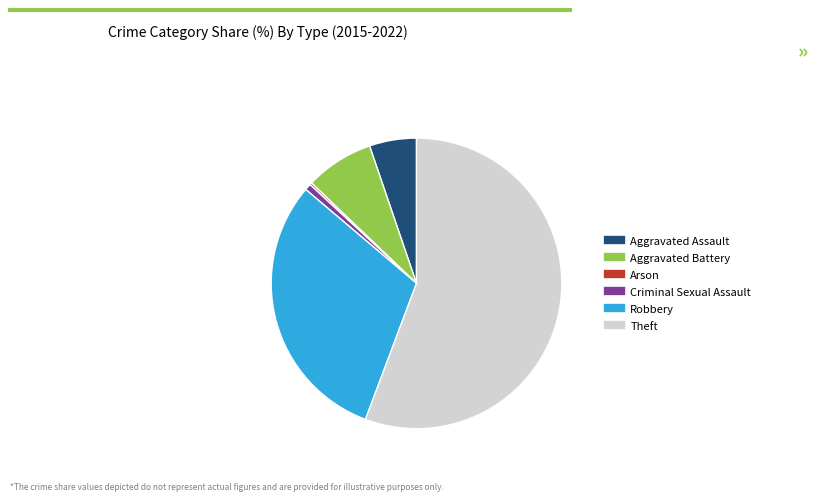

Is it true that Aggravated Assault is 5% of the pie?

True